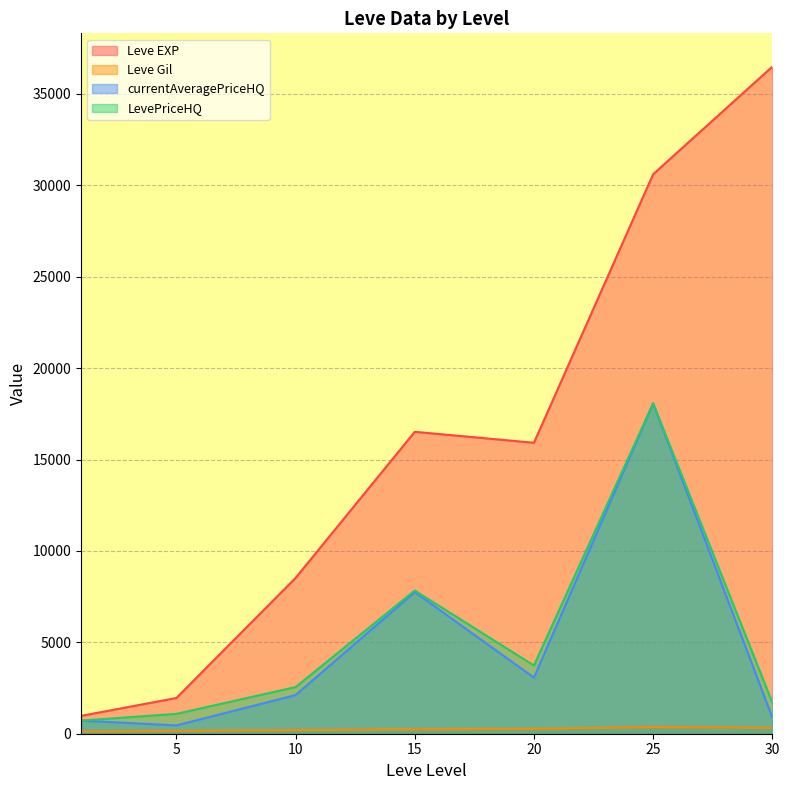

Which category has the lowest value in the Leve EXP series?

1